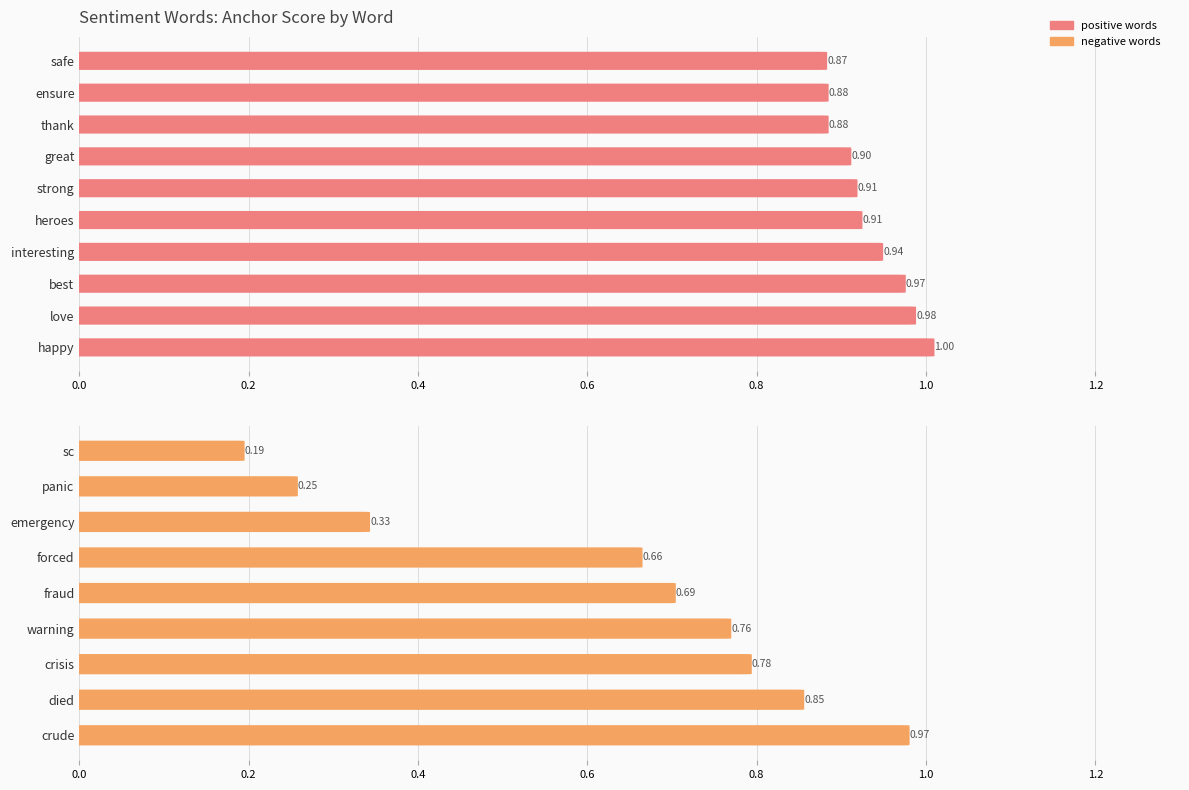

What is the sum of the values at best and happy?

2.0